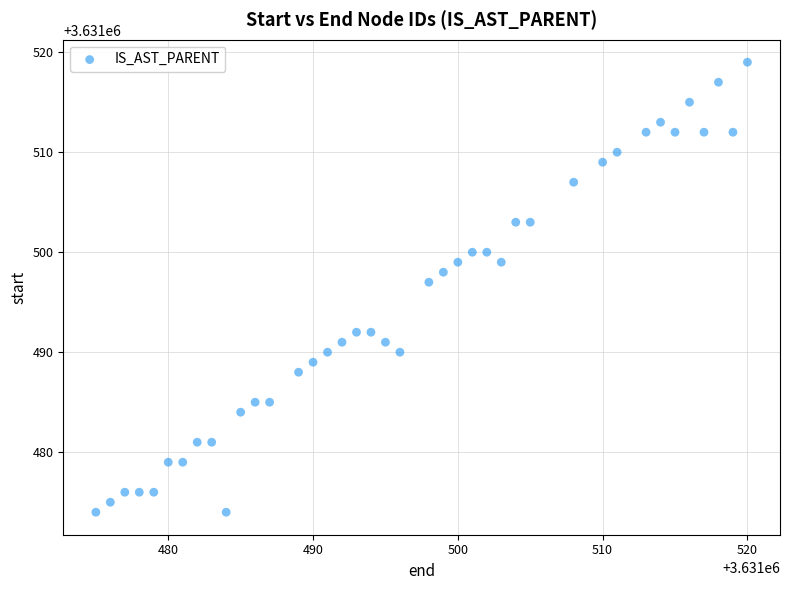

What is the range of Y values (max minus min)?

45